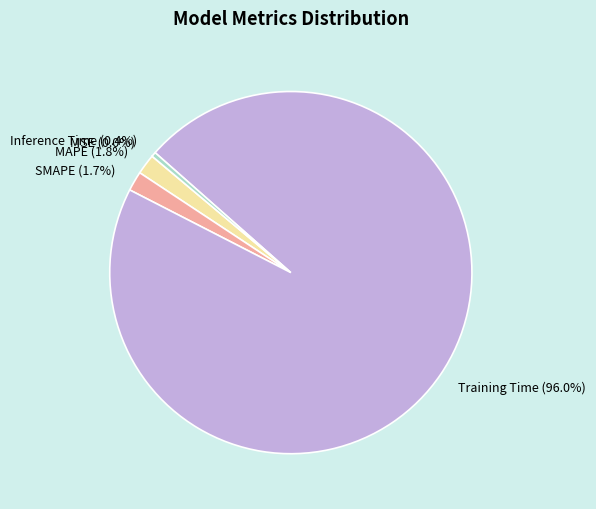

Which category has the biggest portion of the pie?

Training Time